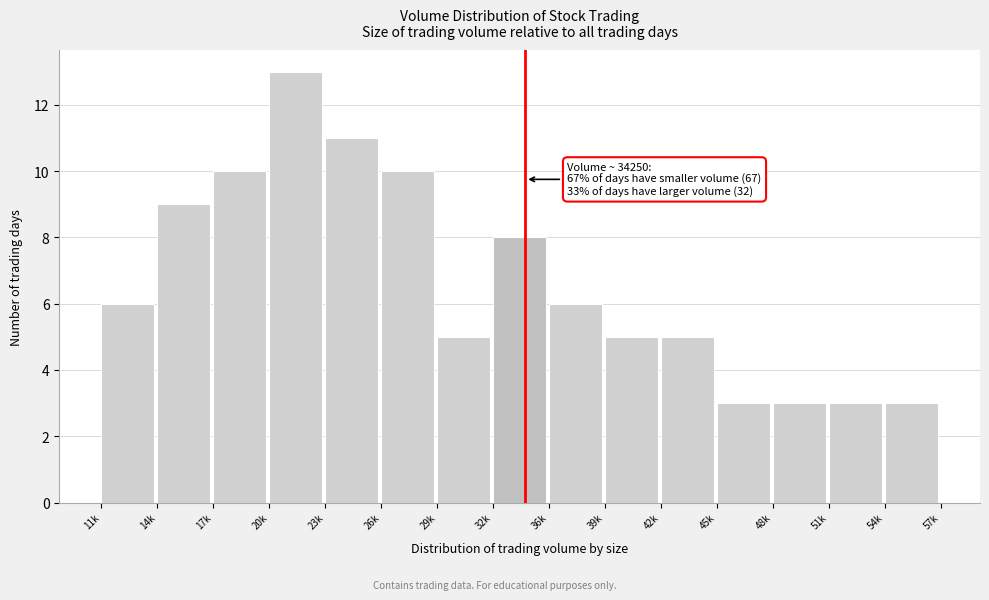

Reading left to right, extract all data points from this chart.

6	9	10	13	11	10	5	8	6	5	5	3	3	3	3